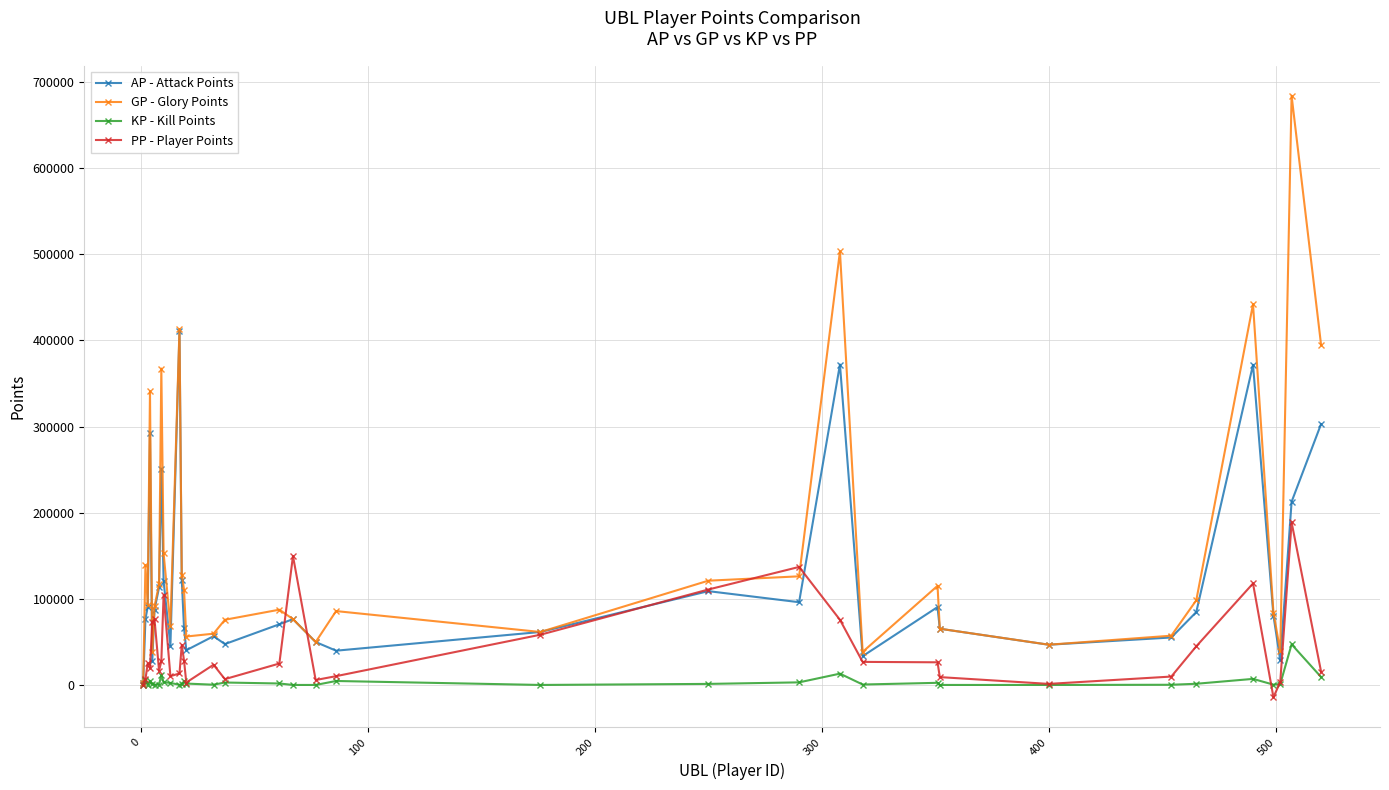

What is the minimum value for AP - Attack Points?

1710.0